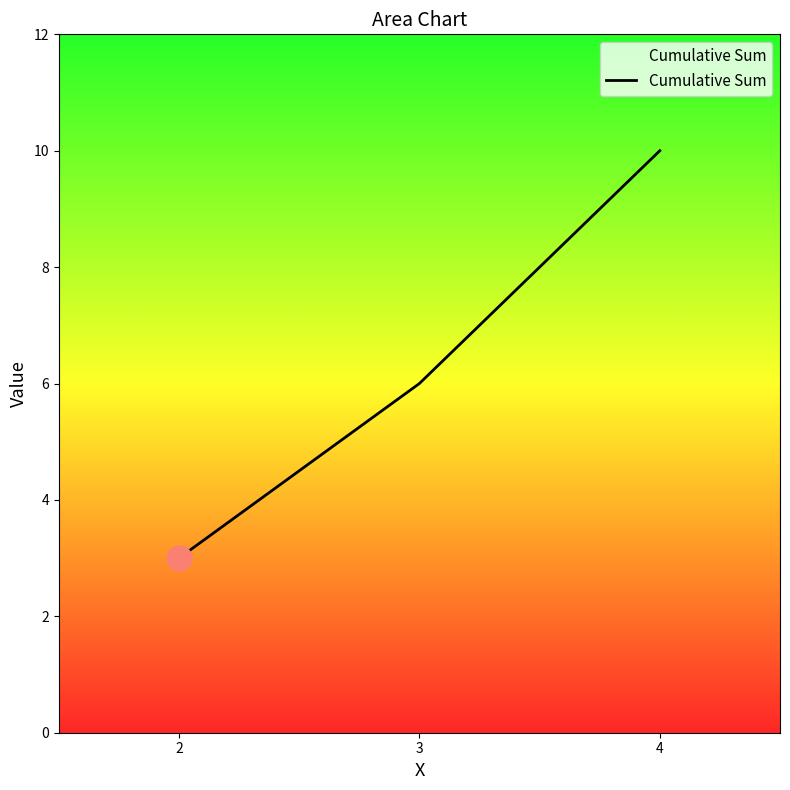

What is the sum of all values?

19